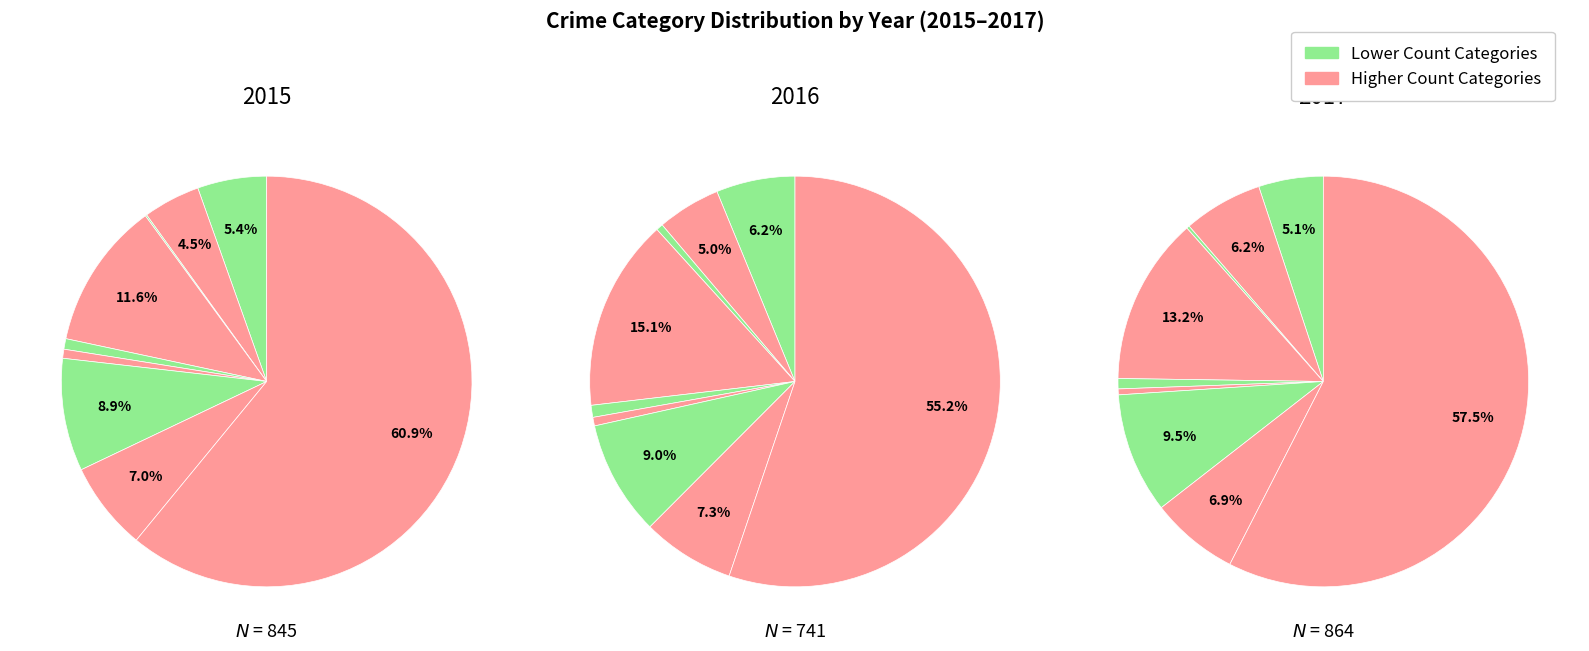

What percentage is the Criminal Sexual Assault slice, to the nearest percent?

1%